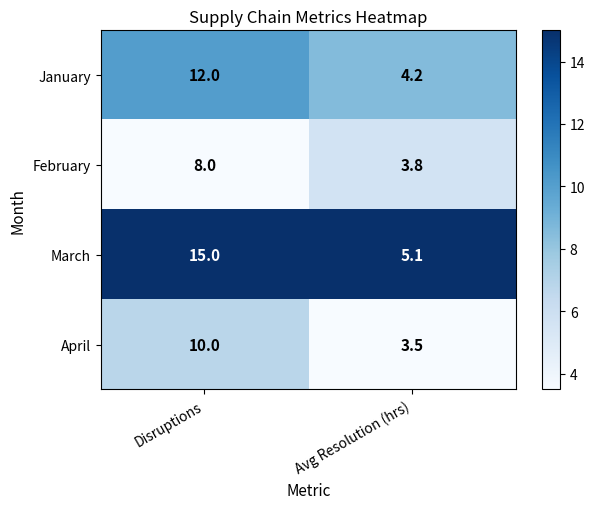

Which series has the largest total across all categories?

March